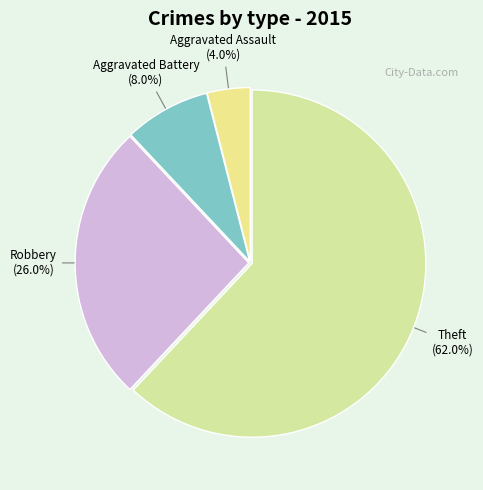

Rank the categories by value from lowest to highest.

Aggravated Assault, Aggravated Battery, Robbery, Theft